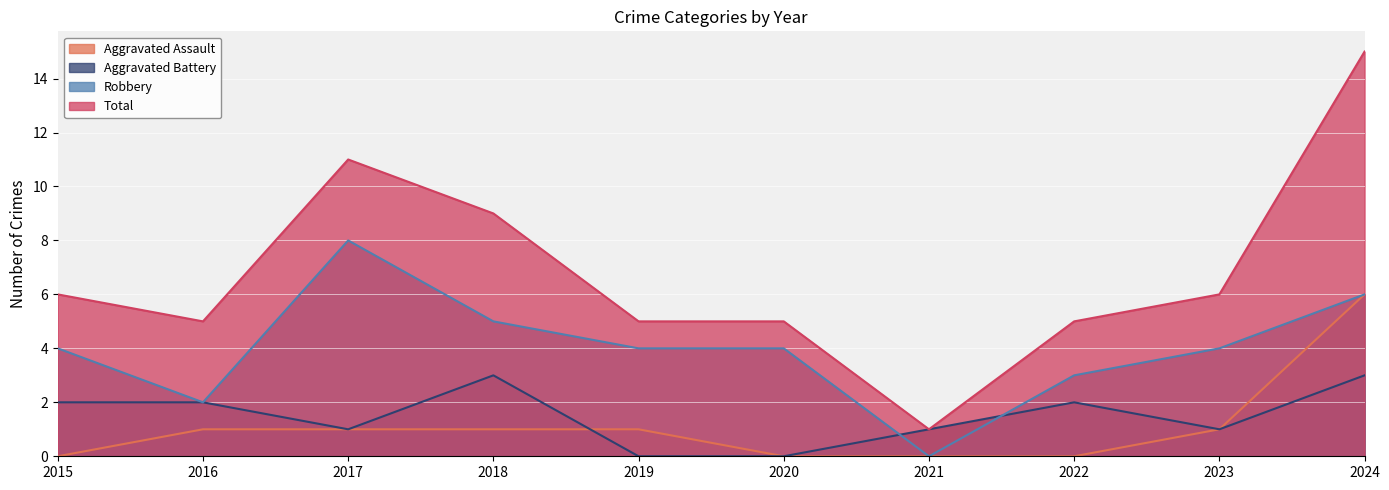

Is the value of Robbery at 2015 greater than the value of Aggravated Battery at 2024?

Yes